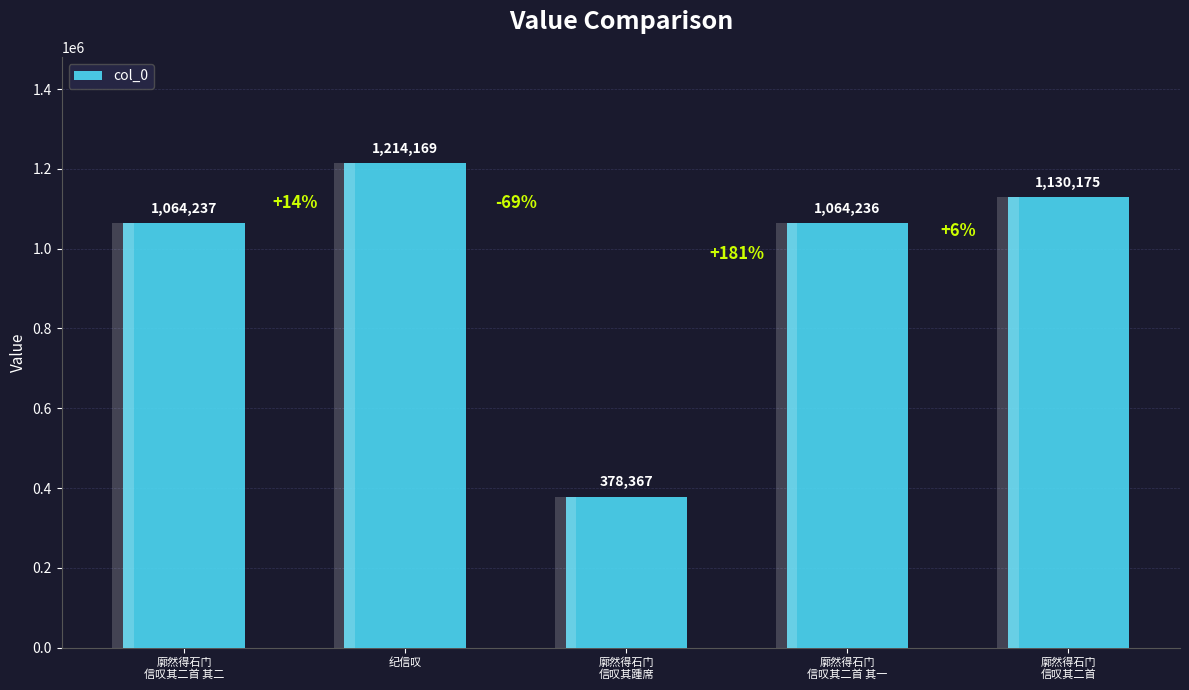

The chart shows a value of 1064237 at 廓然得石门
信叹其二首 其二. True or false?

True